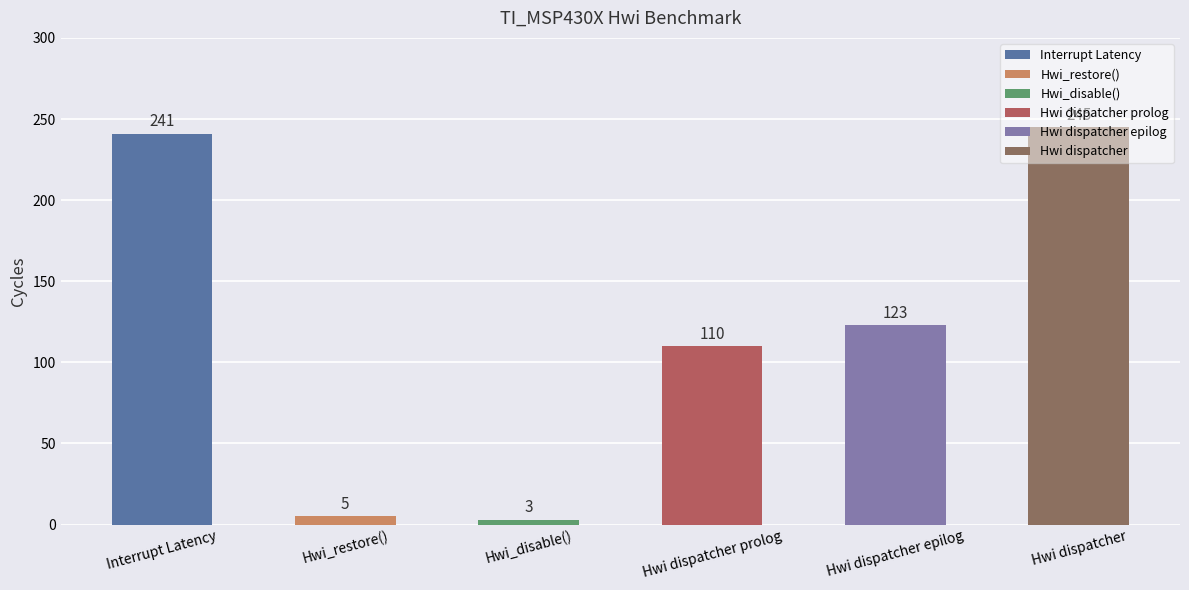

The value at Interrupt Latency is 241. True or false?

True